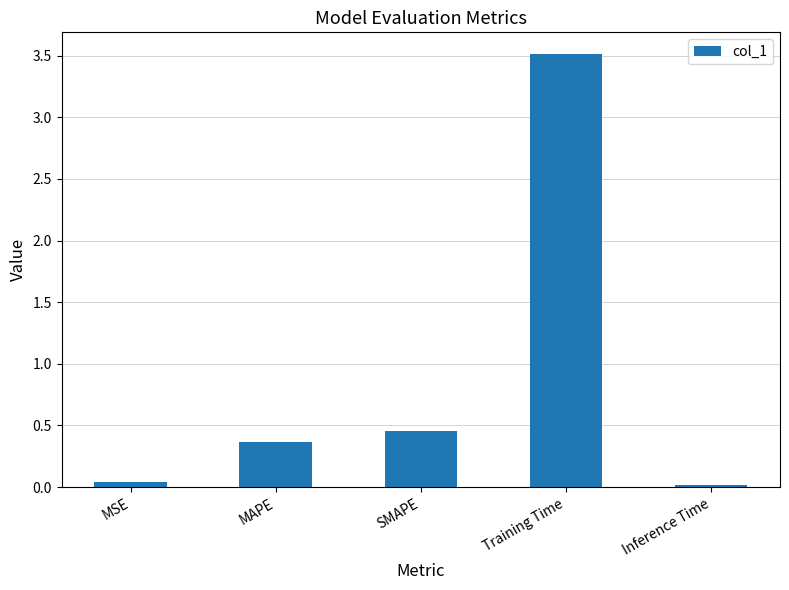

What is the difference between the maximum and minimum values?

3.5